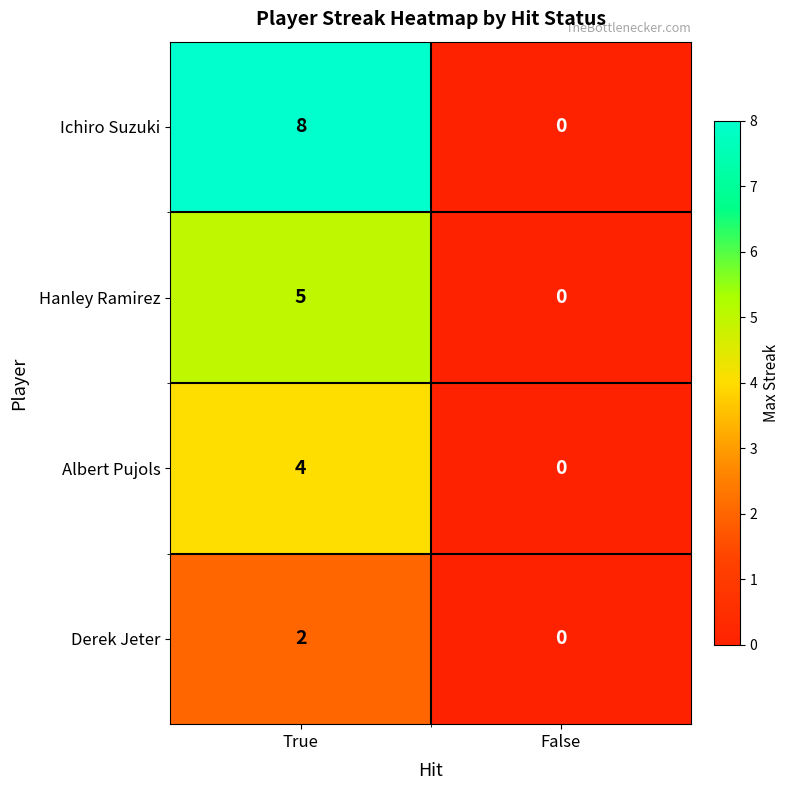

What is the greatest value displayed?

8